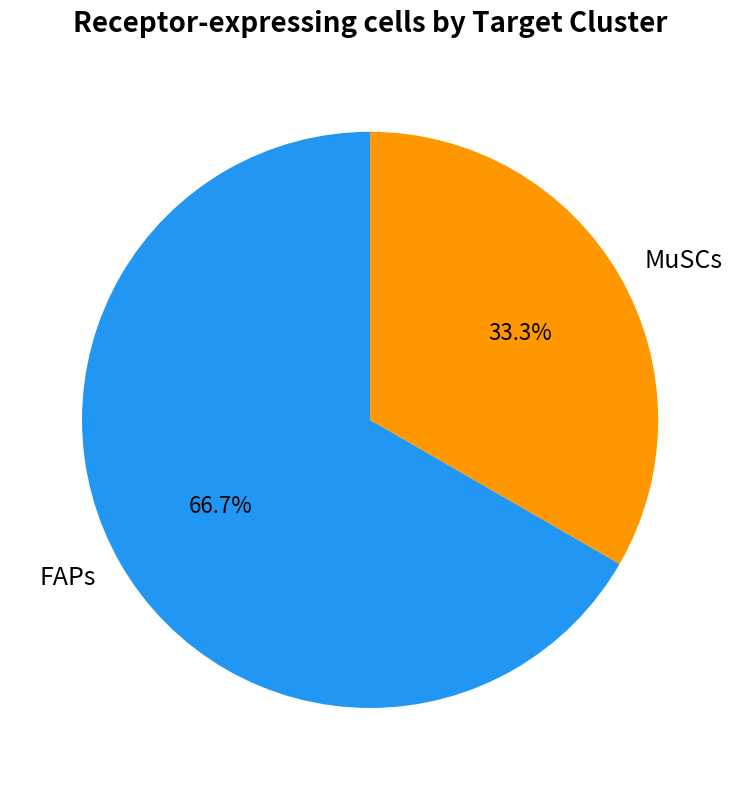

What percentage is the MuSCs slice, to the nearest percent?

33%